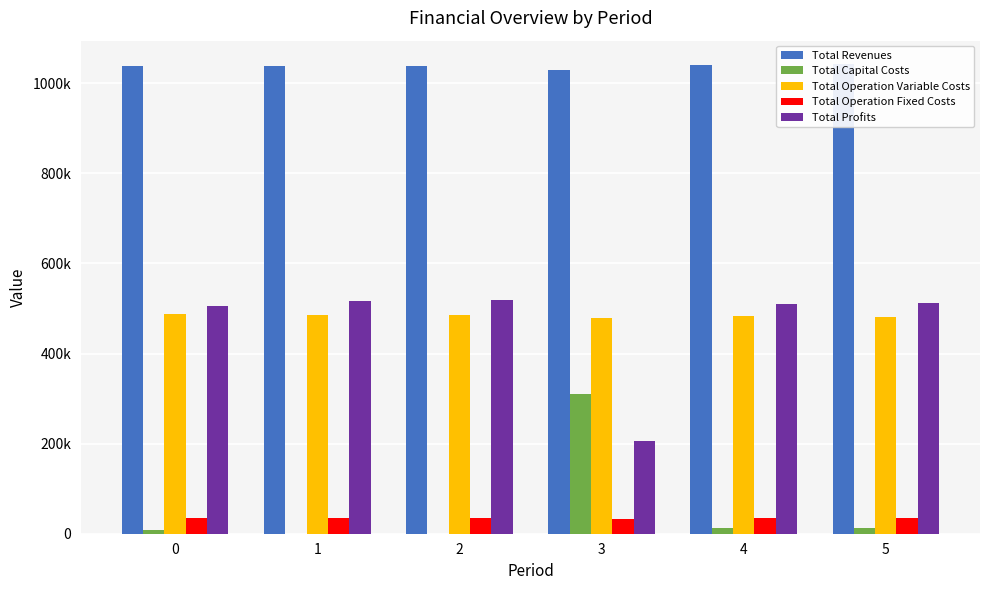

What is the difference between the highest and lowest values at 2?

1037135.0